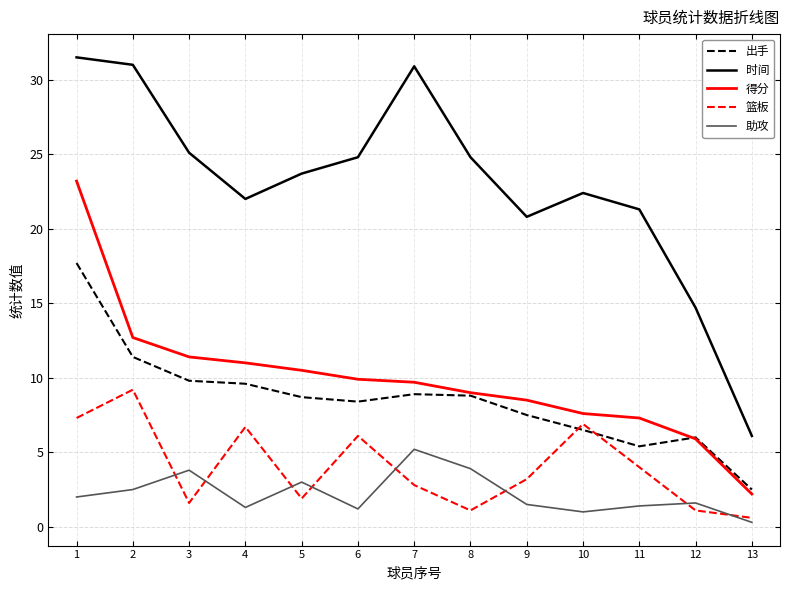

What is the minimum value for 时间?

6.1